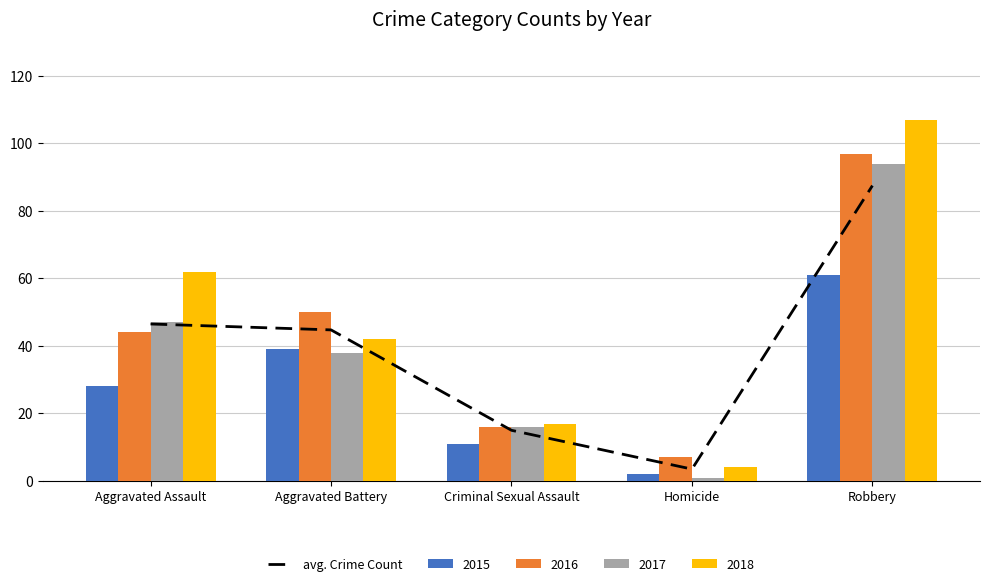

At which category does the chart reach its minimum across all series?

Homicide